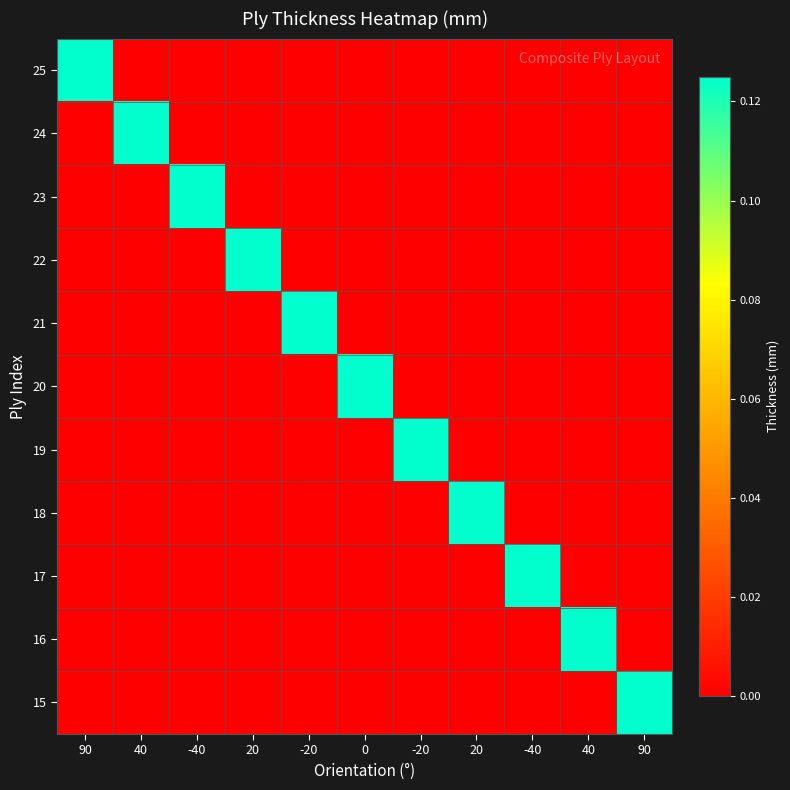

Reading right to left, list all the values displayed in this chart.

25: 90=0.0	40=0.0	-40=0.0	20=0.0	-20=0.0	0=0.0	-20=0.0	20=0.0	-40=0.0	40=0.0	90=0.1
24: 90=0.0	40=0.0	-40=0.0	20=0.0	-20=0.0	0=0.0	-20=0.0	20=0.0	-40=0.0	40=0.1	90=0.0
23: 90=0.0	40=0.0	-40=0.0	20=0.0	-20=0.0	0=0.0	-20=0.0	20=0.0	-40=0.1	40=0.0	90=0.0
22: 90=0.0	40=0.0	-40=0.0	20=0.0	-20=0.0	0=0.0	-20=0.0	20=0.1	-40=0.0	40=0.0	90=0.0
21: 90=0.0	40=0.0	-40=0.0	20=0.0	-20=0.0	0=0.0	-20=0.1	20=0.0	-40=0.0	40=0.0	90=0.0
20: 90=0.0	40=0.0	-40=0.0	20=0.0	-20=0.0	0=0.1	-20=0.0	20=0.0	-40=0.0	40=0.0	90=0.0
19: 90=0.0	40=0.0	-40=0.0	20=0.0	-20=0.1	0=0.0	-20=0.0	20=0.0	-40=0.0	40=0.0	90=0.0
18: 90=0.0	40=0.0	-40=0.0	20=0.1	-20=0.0	0=0.0	-20=0.0	20=0.0	-40=0.0	40=0.0	90=0.0
17: 90=0.0	40=0.0	-40=0.1	20=0.0	-20=0.0	0=0.0	-20=0.0	20=0.0	-40=0.0	40=0.0	90=0.0
16: 90=0.0	40=0.1	-40=0.0	20=0.0	-20=0.0	0=0.0	-20=0.0	20=0.0	-40=0.0	40=0.0	90=0.0
15: 90=0.1	40=0.0	-40=0.0	20=0.0	-20=0.0	0=0.0	-20=0.0	20=0.0	-40=0.0	40=0.0	90=0.0